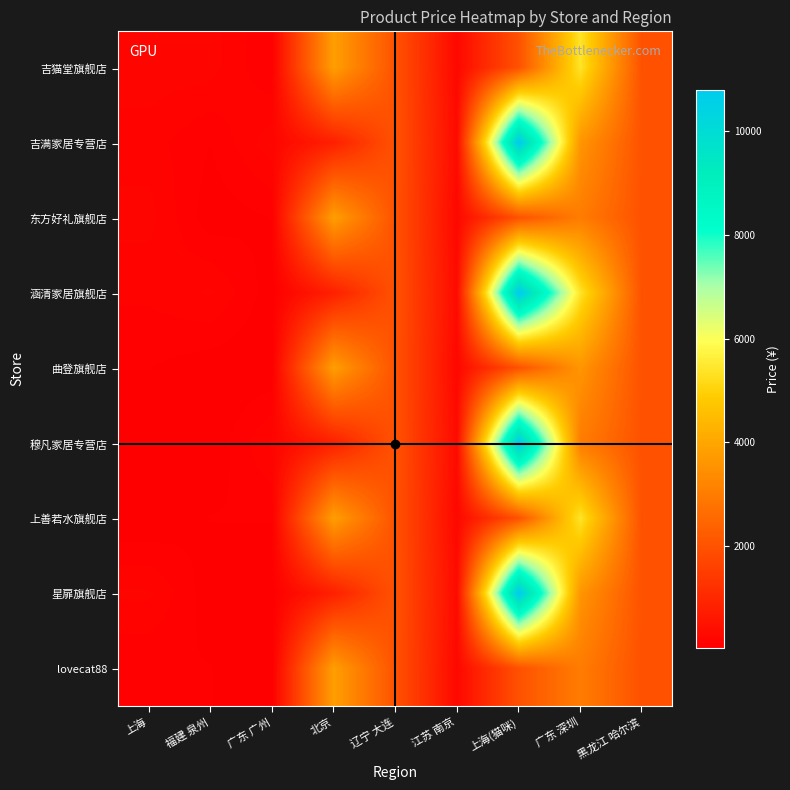

Which series has the largest range (max minus min)?

穆凡家居专营店